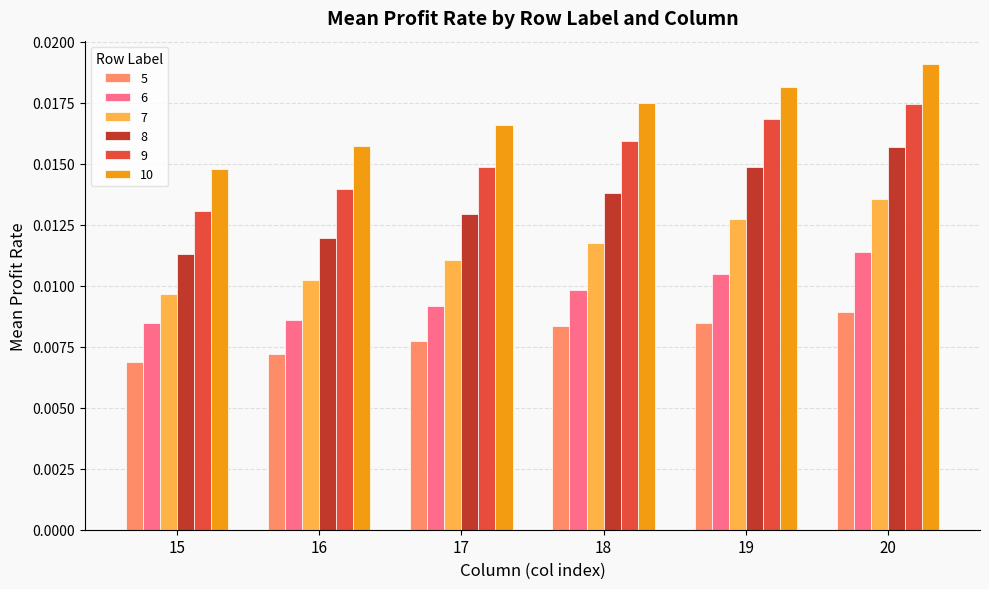

List the labels in order of 9 value, largest first.

20, 19, 18, 17, 16, 15